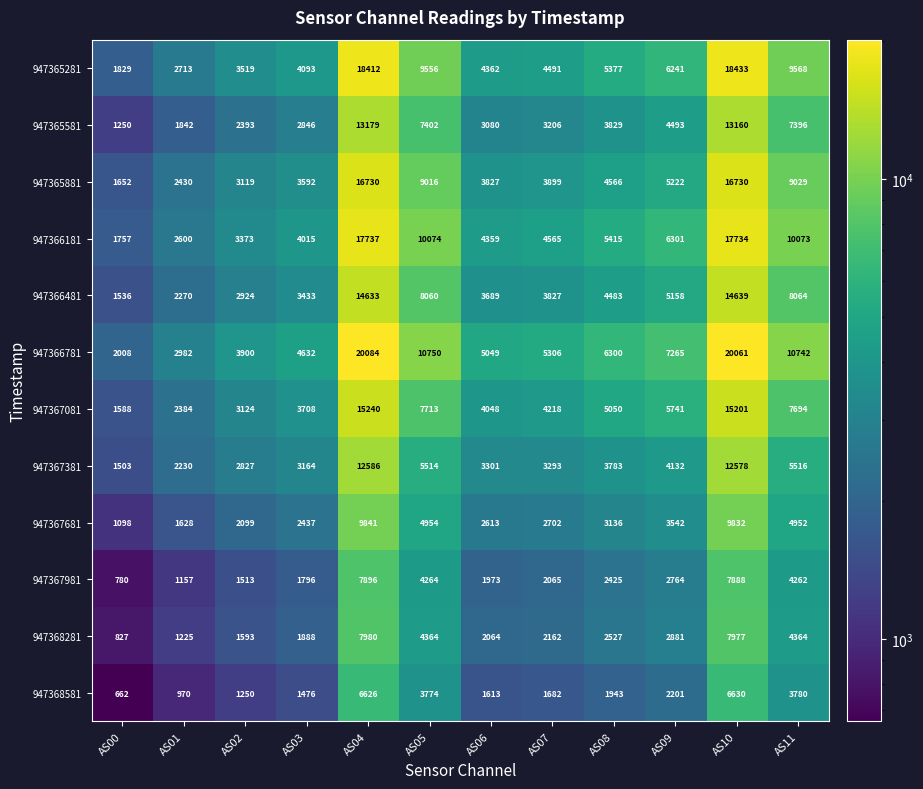

Rank the series by their maximum value, from highest to lowest.

947366781, 947365281, 947366181, 947365881, 947367081, 947366481, 947365581, 947367381, 947367681, 947368281, 947367981, 947368581